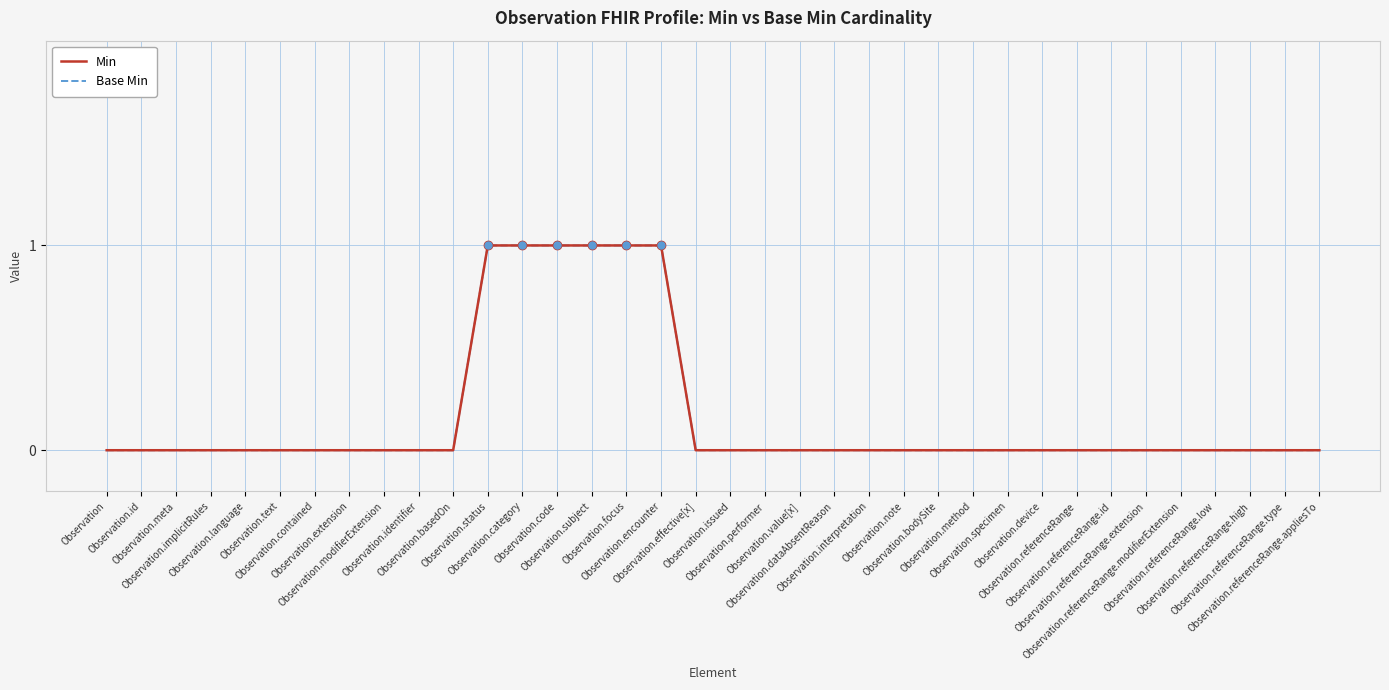

Does the chart display data point markers on the line(s)?

No